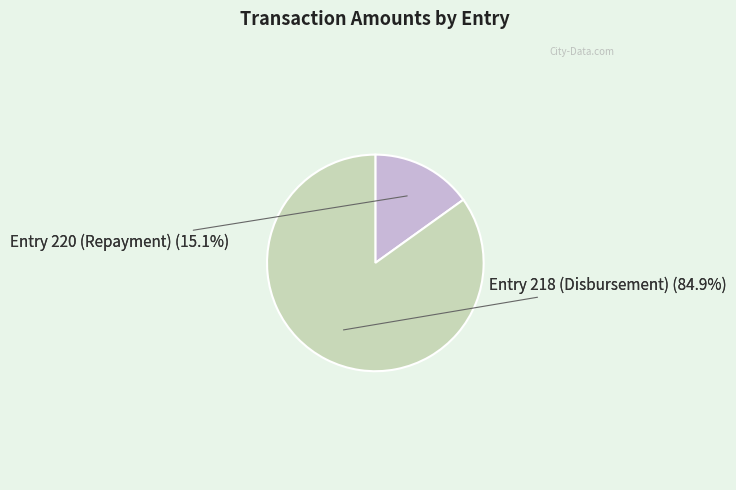

Is there a majority slice in this chart?

Yes